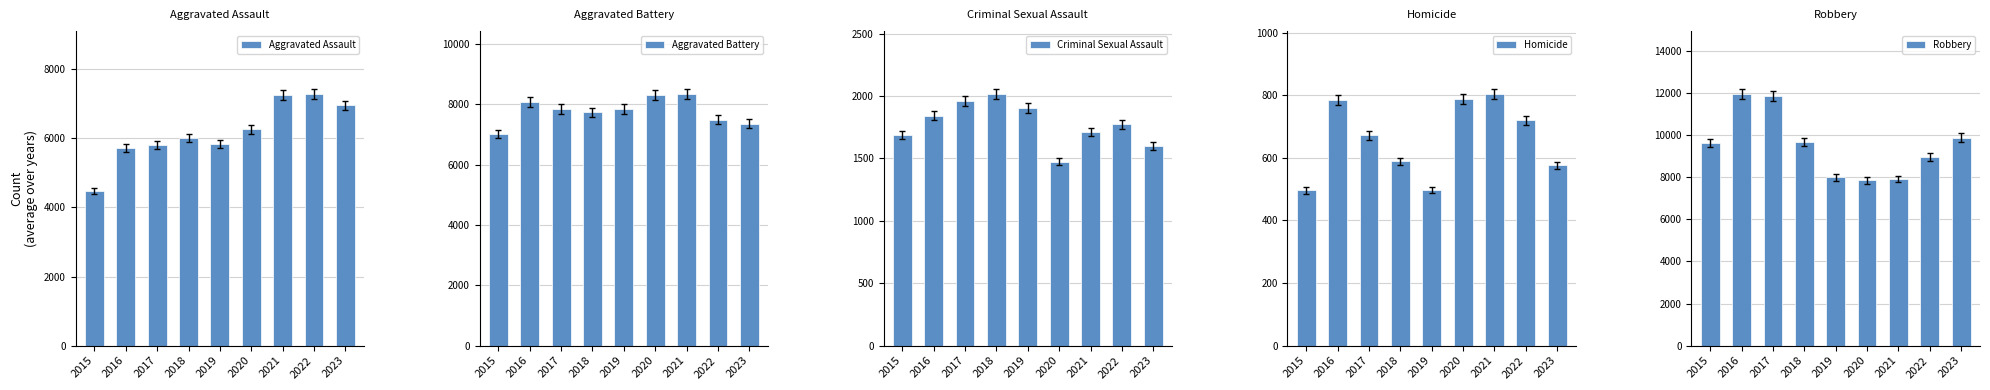

At which category is the sum across all series the highest?

2016